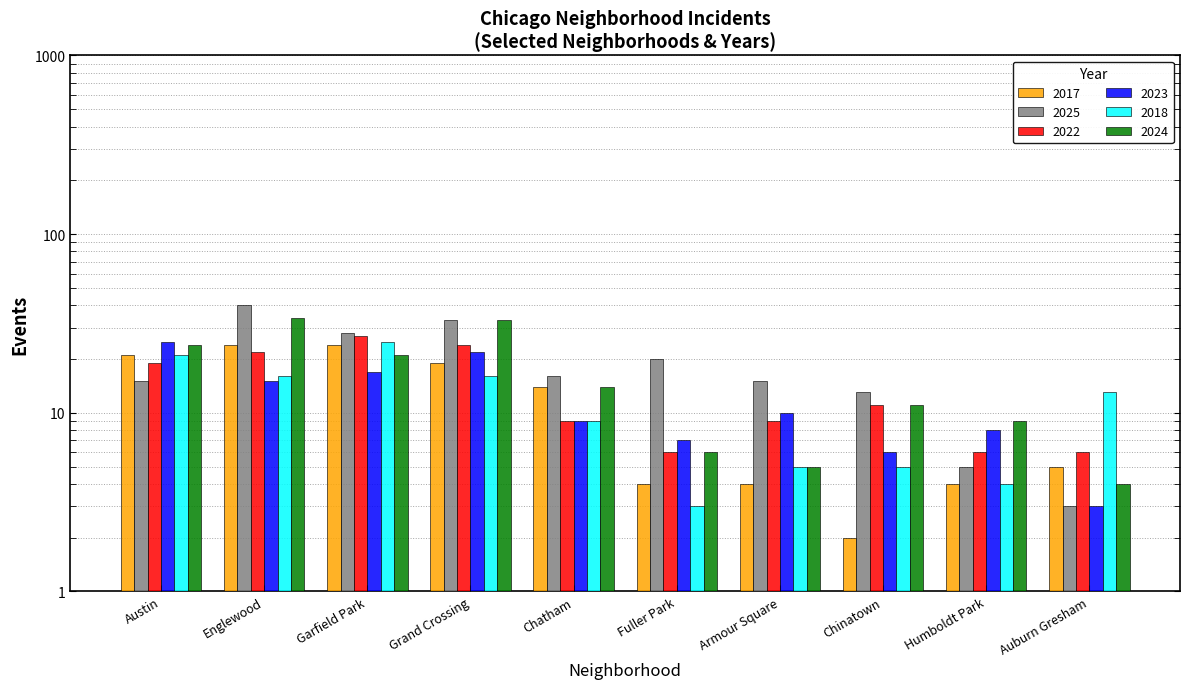

What is the sum of all 2023 values?

122